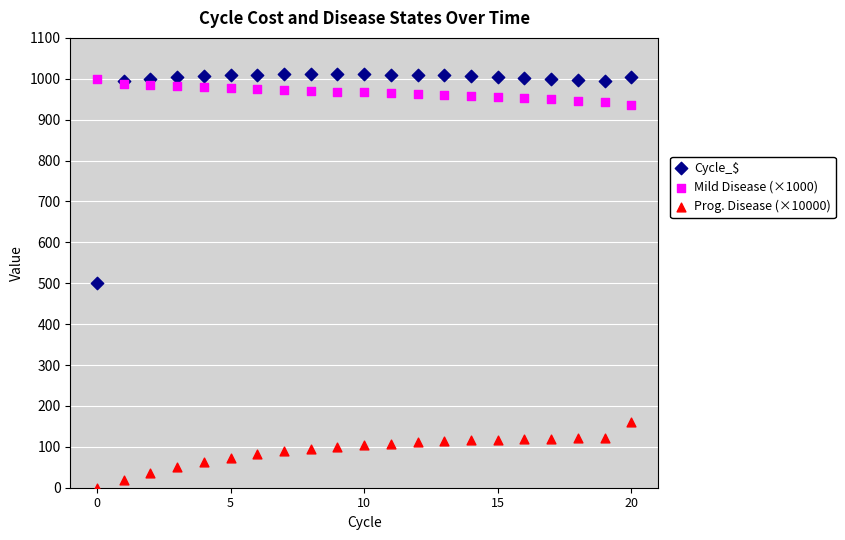

What are all the series names shown in the legend?

Cycle_$, Mild Disease (×1000), Prog. Disease (×10000)